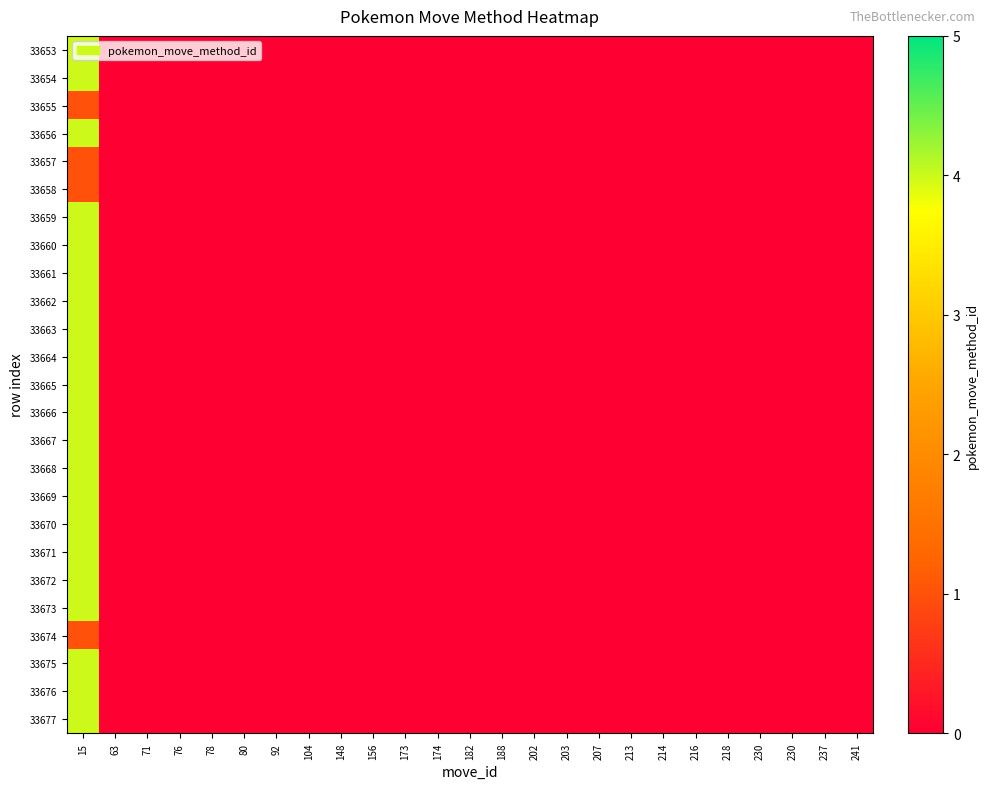

At how many categories does at least one series exceed 1?

1